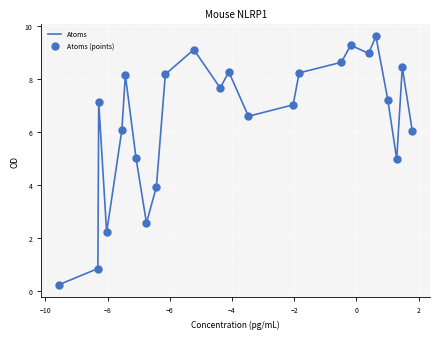

What is the difference between the maximum and minimum values?

9.3